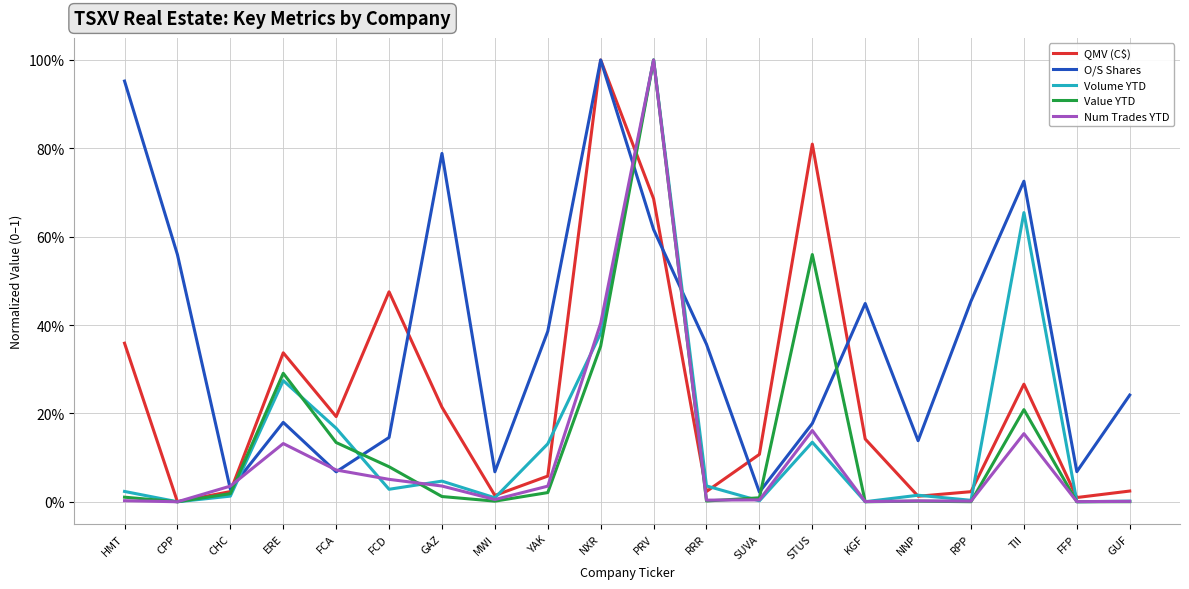

Is the value of O/S Shares at NNP greater than the value of QMV (C$) at FFP?

Yes